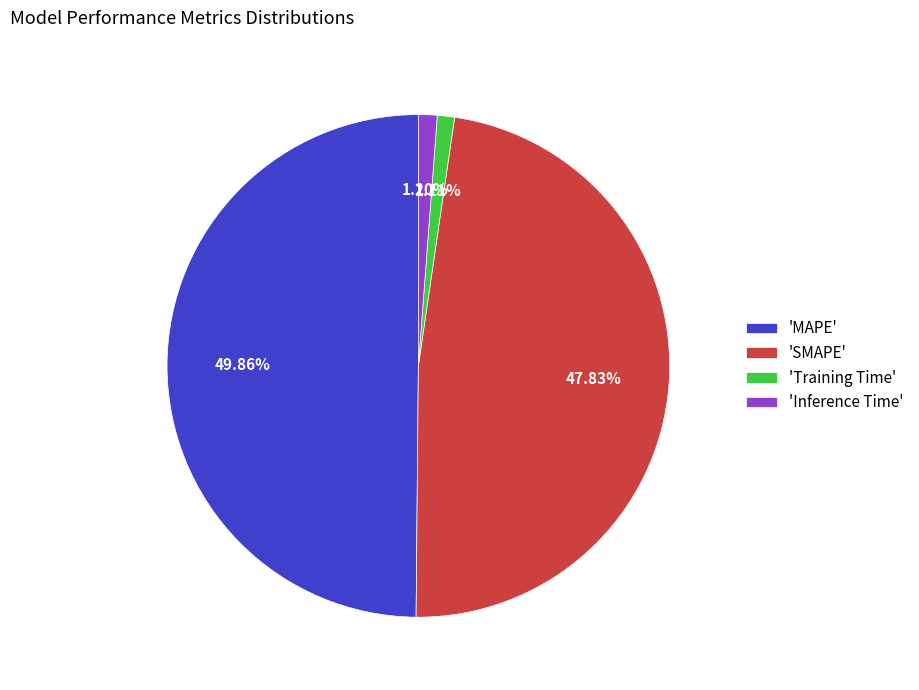

What is the largest slice in the pie chart?

'MAPE'